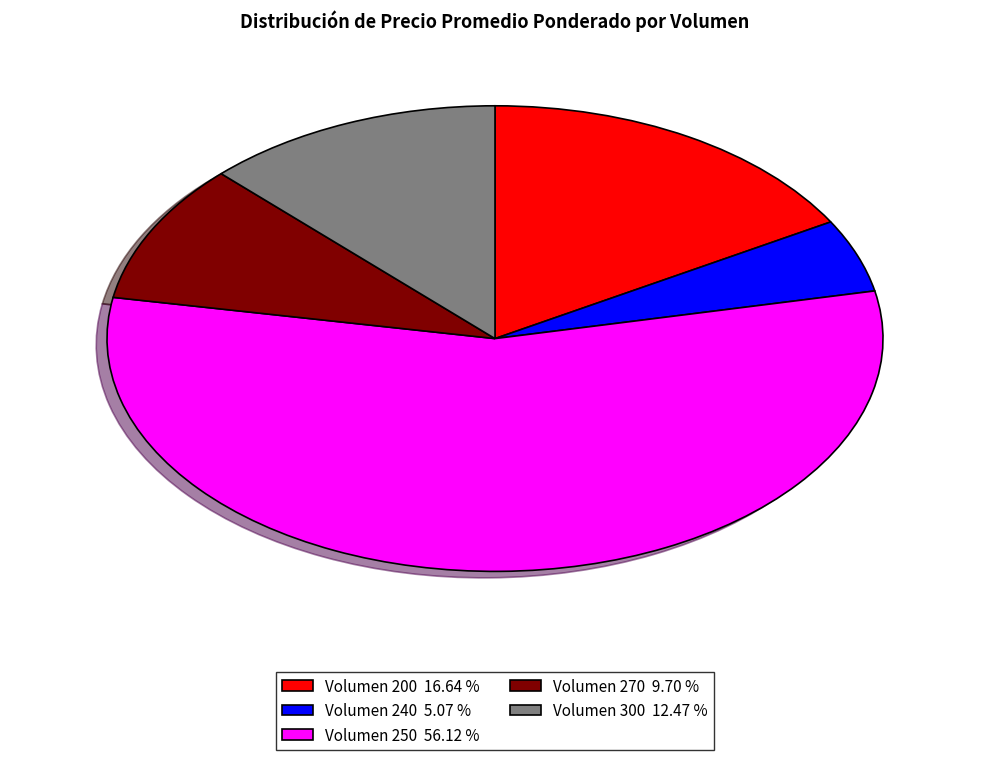

Is there a majority slice in this chart?

Yes